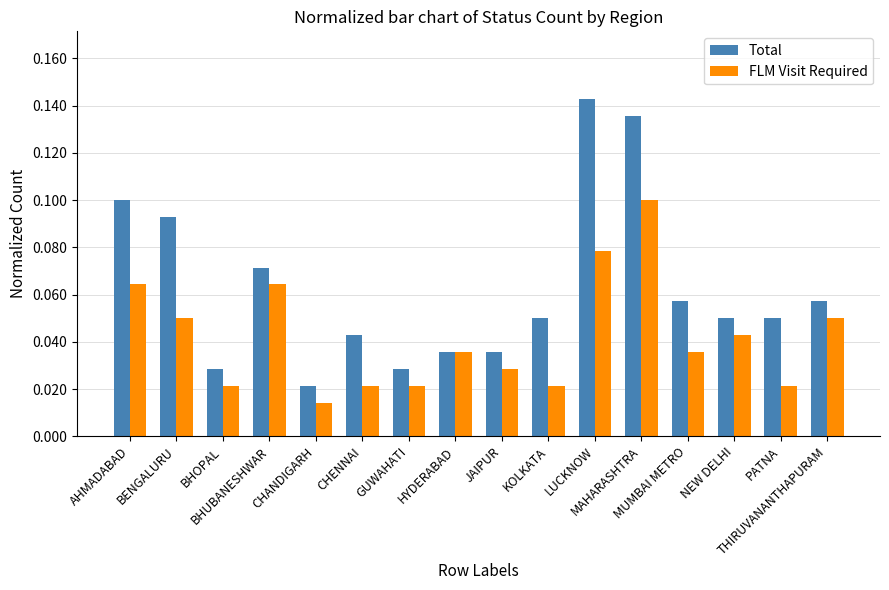

At which category does the chart reach its peak across all series?

LUCKNOW